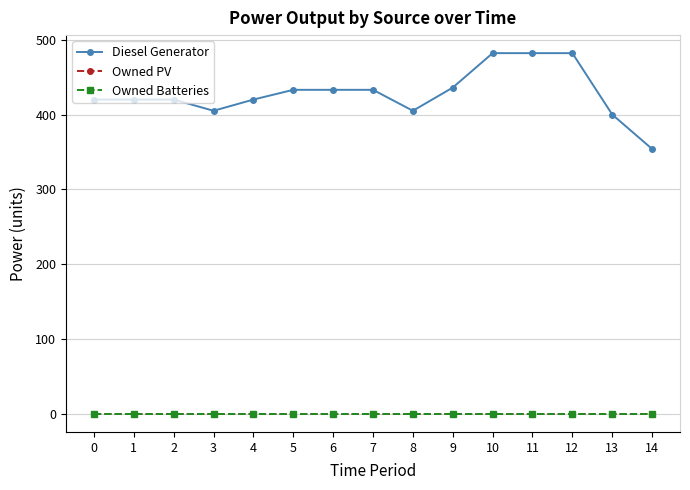

Reading right to left, list all the values displayed in this chart.

Diesel Generator: 14=354	13=400	12=482	11=482	10=482	9=436	8=405	7=433	6=433	5=433	4=420	3=405	2=420	1=420	0=420
Owned PV: 14=0	13=0	12=0	11=0	10=0	9=0	8=0	7=0	6=0	5=0	4=0	3=0	2=0	1=0	0=0
Owned Batteries: 14=0	13=0	12=0	11=0	10=0	9=0	8=0	7=0	6=0	5=0	4=0	3=0	2=0	1=0	0=0